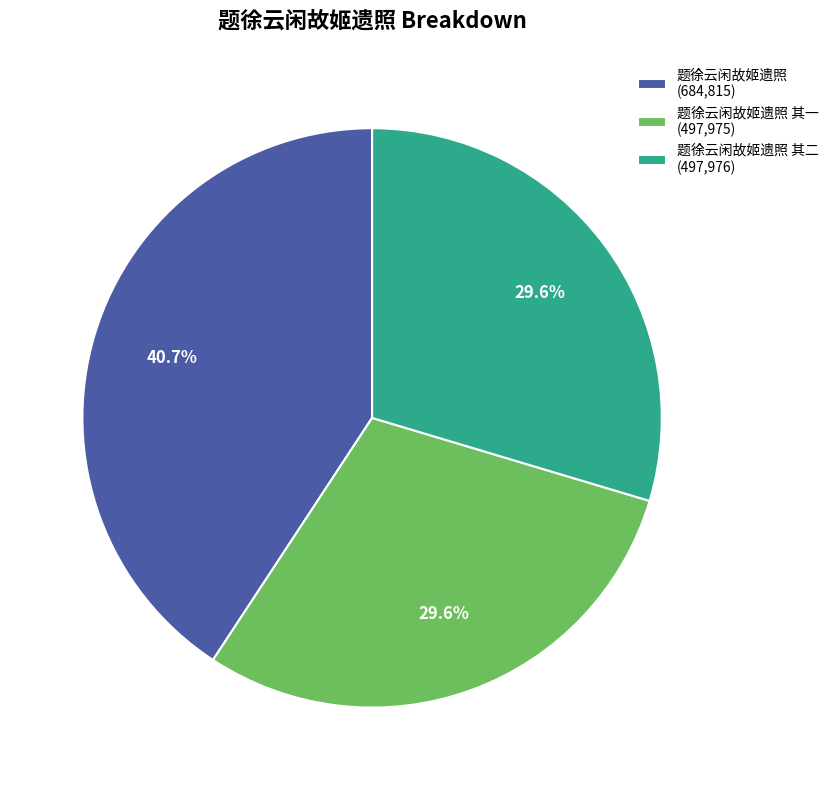

Is there a majority slice in this chart?

No